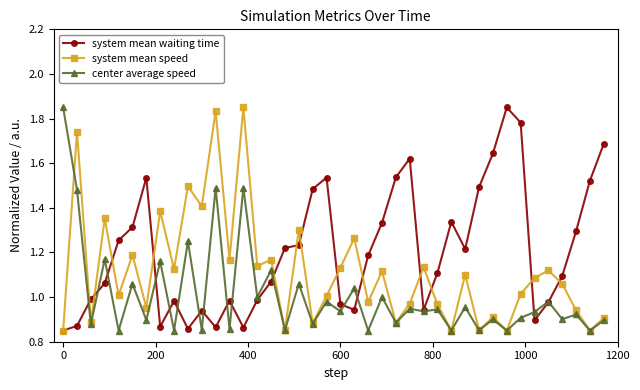

True or false: system mean speed has more than 1 interior local peaks.

True